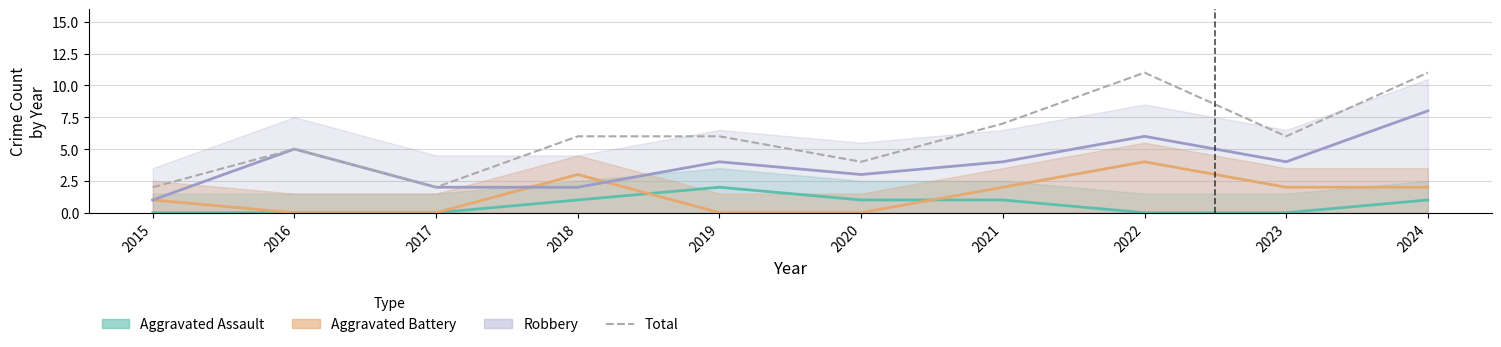

Reading left to right, list all the values displayed in this chart.

2	5	2	6	6	4	7	11	6	11